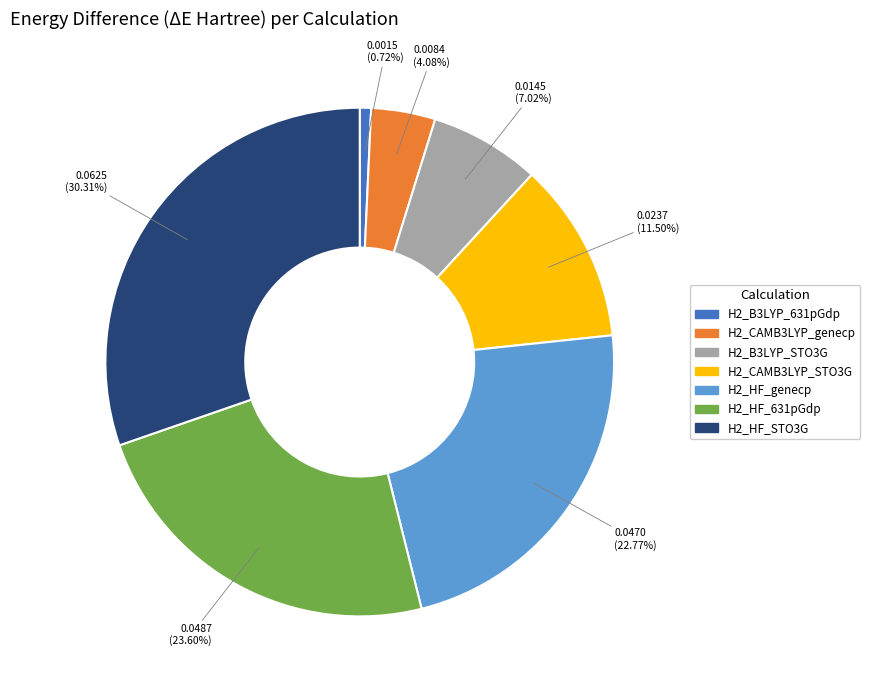

How much of the chart is everything except H2_B3LYP_631pGdp?

99.3%